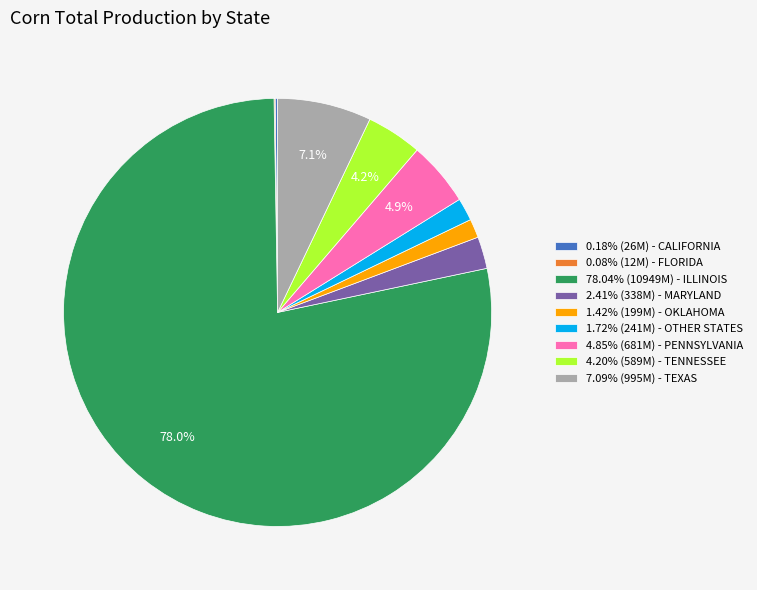

Is there any slice that represents more than half of the pie?

Yes